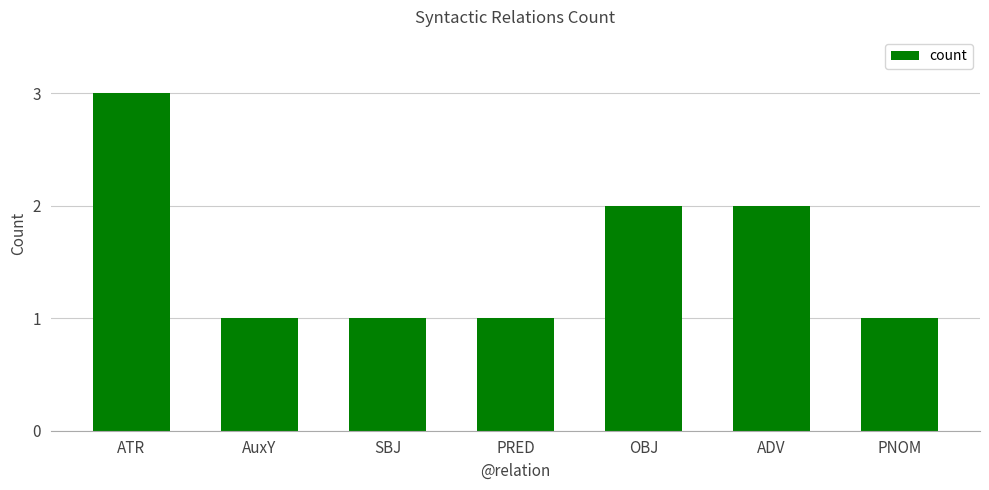

Count the values in the range 1 to 2.

6